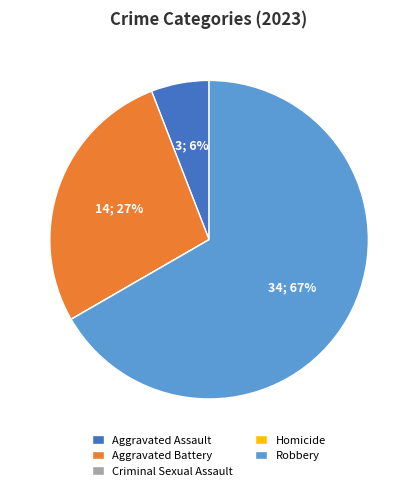

To the nearest percent, what percentage of the pie is Aggravated Assault?

6%